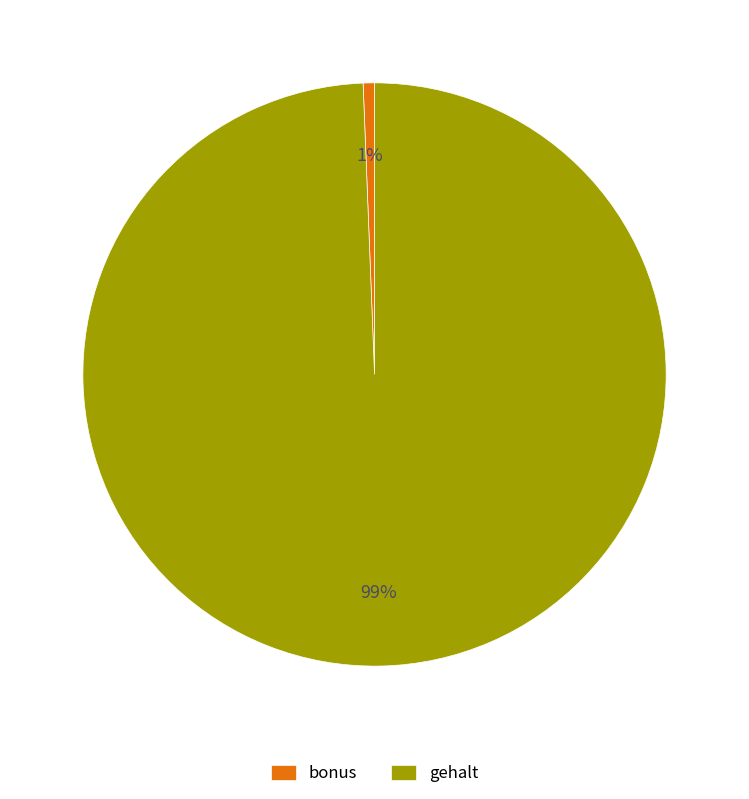

How many segments does this pie chart have?

2